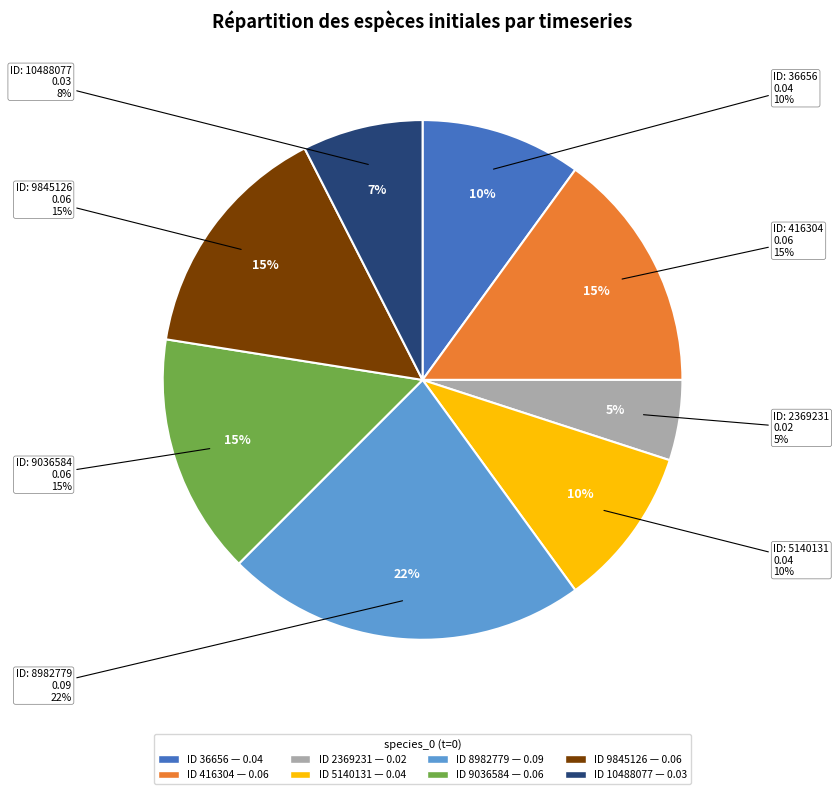

Is 2369231 the majority of the pie?

No